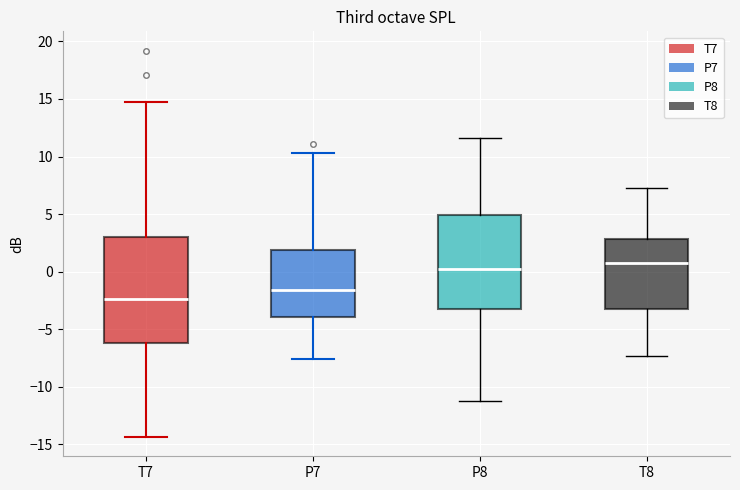

Where does the upper whisker of the box for T8 end on the y-axis? The values are not printed on the chart, so give them approximately, as read against the axis.

7.5